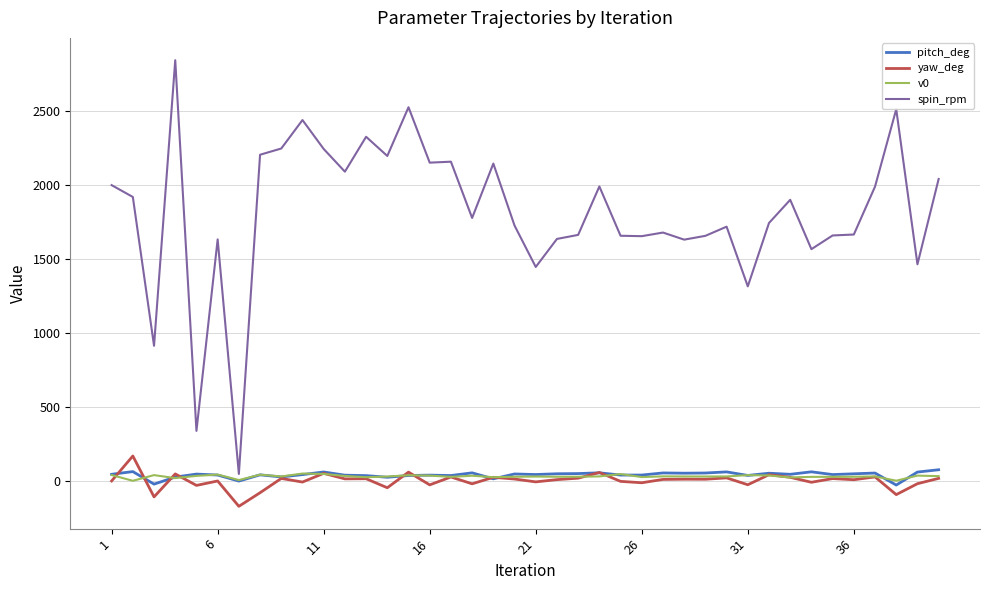

How many categories are shown in the chart?

40